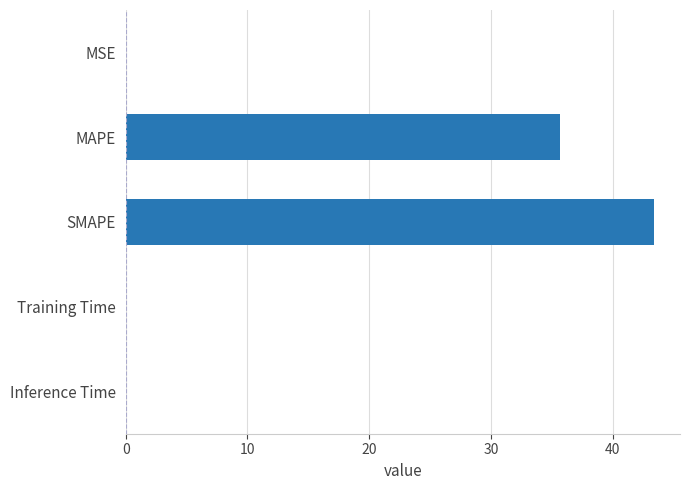

Which label corresponds to the largest value in the chart?

SMAPE